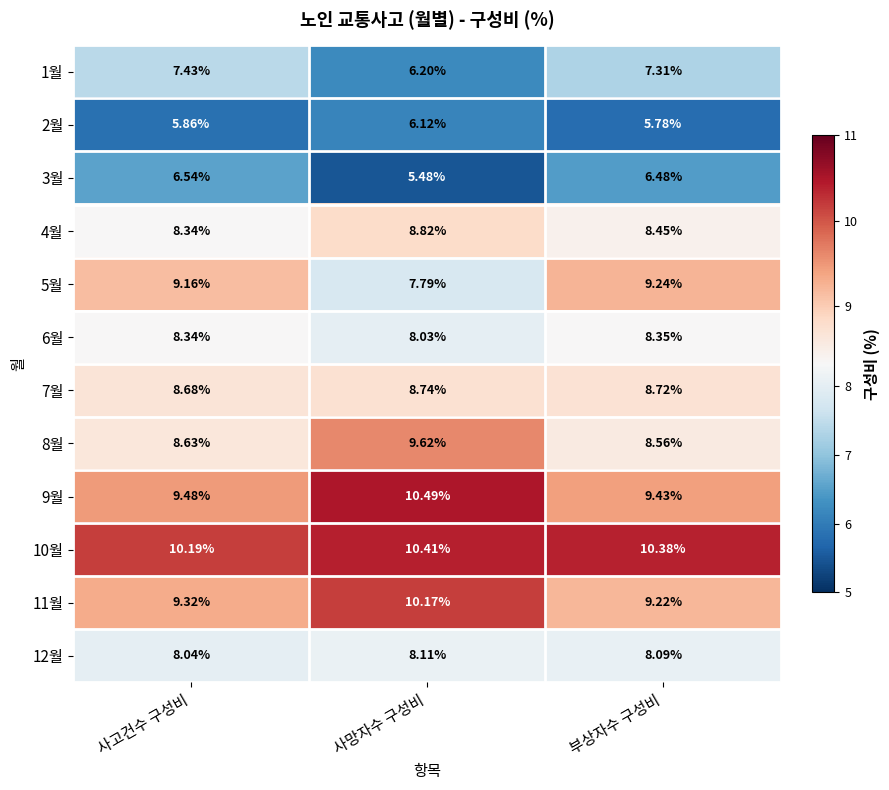

Between 사고건수 구성비 and 부상자수 구성비, which series saw the biggest shift?

10월